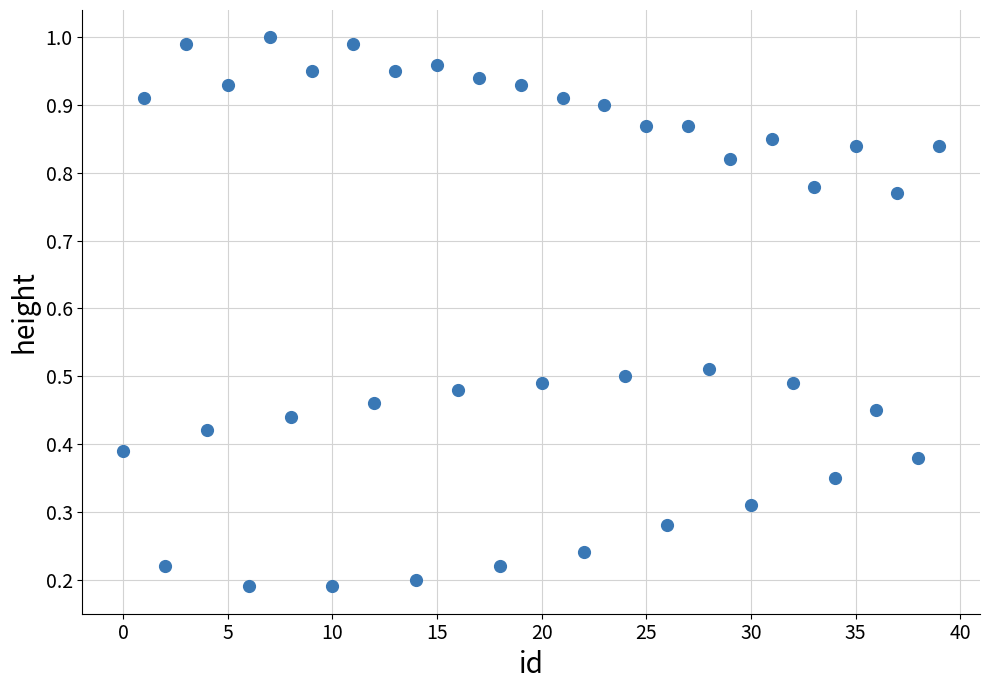

What is the range of X values (max minus min)?

39.0